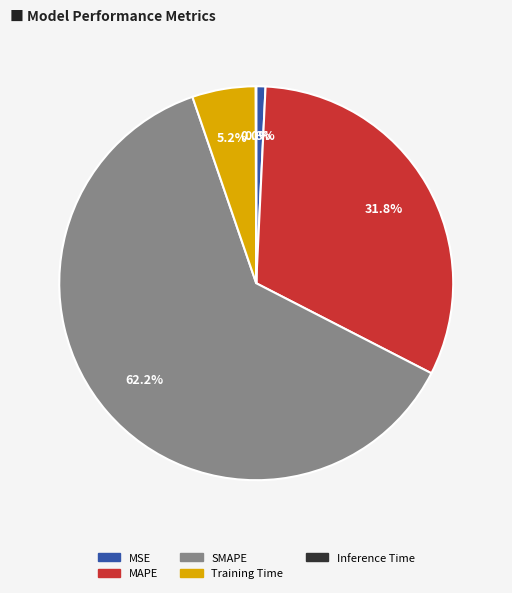

To the nearest percent, what is the average slice percentage?

20%